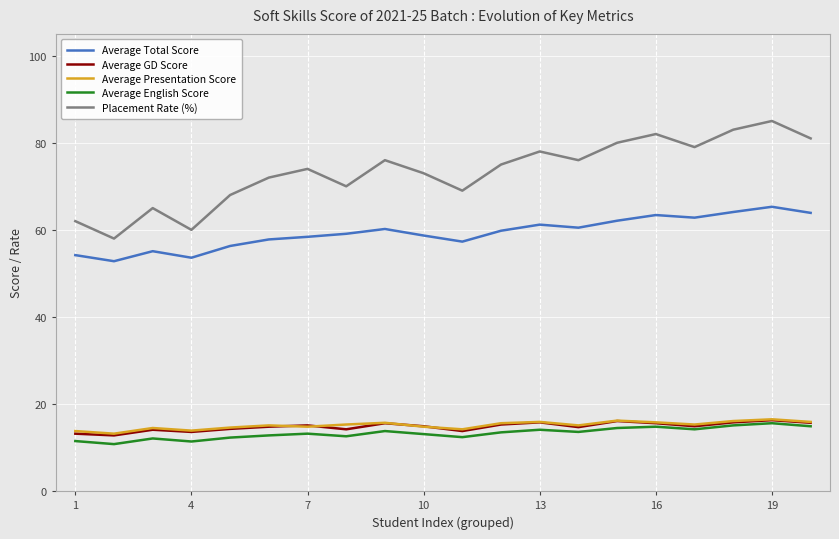

Which series has the widest spread of values?

Placement Rate (%)